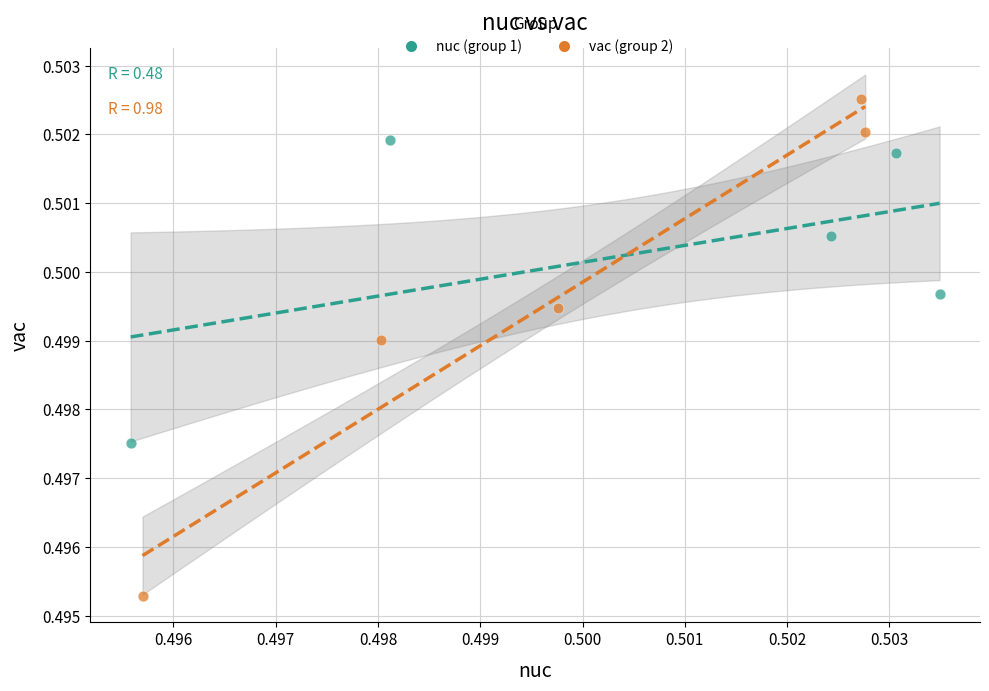

Which series contains the highest Y value?

vac (group 2)